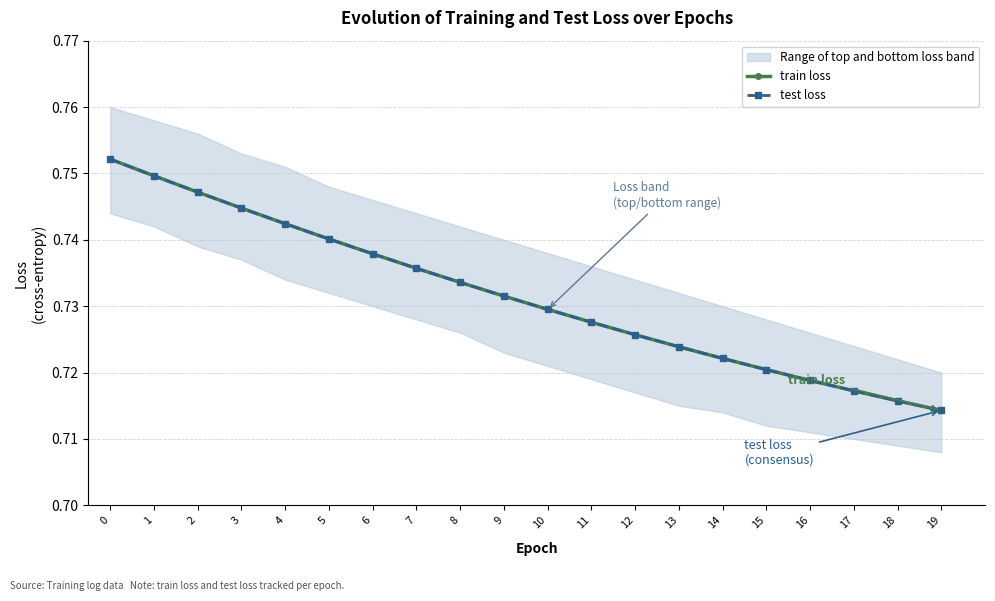

Which series changed the most between 6 and 15?

train loss